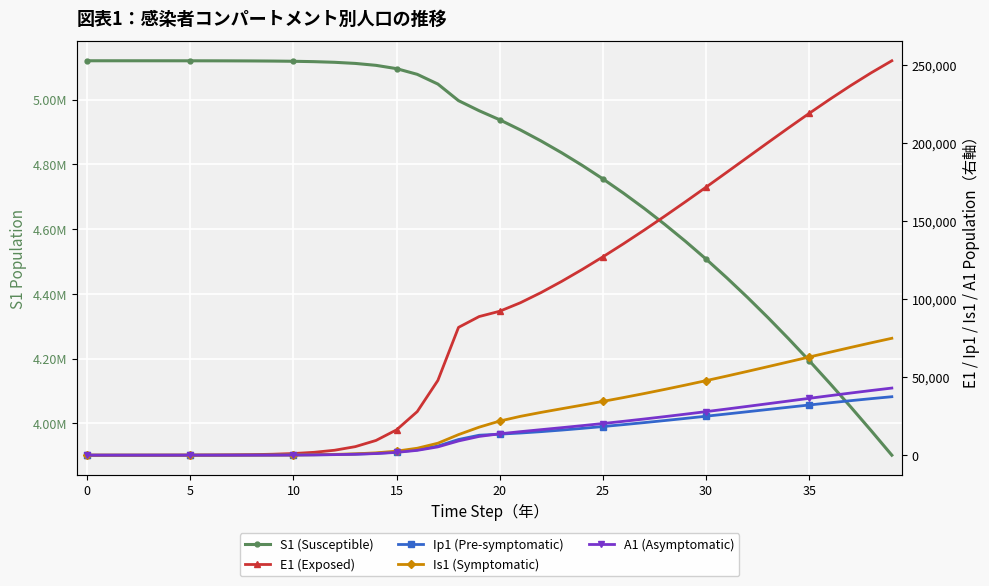

True or false: S1 (Susceptible) has more than 2 interior local peaks.

False